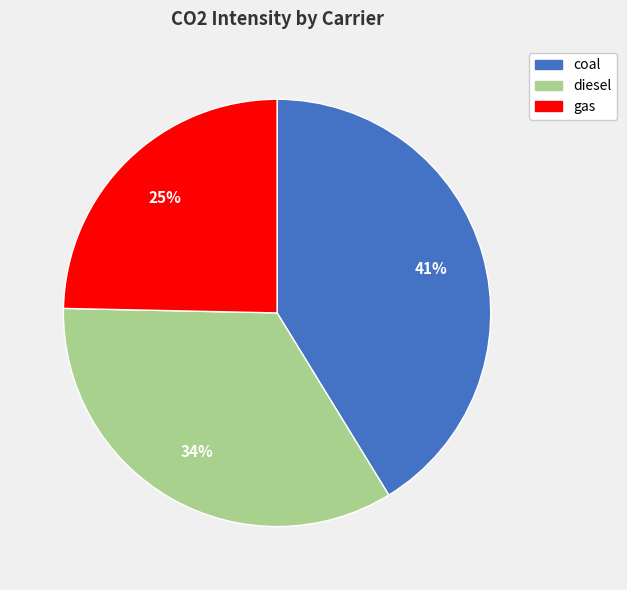

To the nearest percent, what is the average slice percentage?

33%